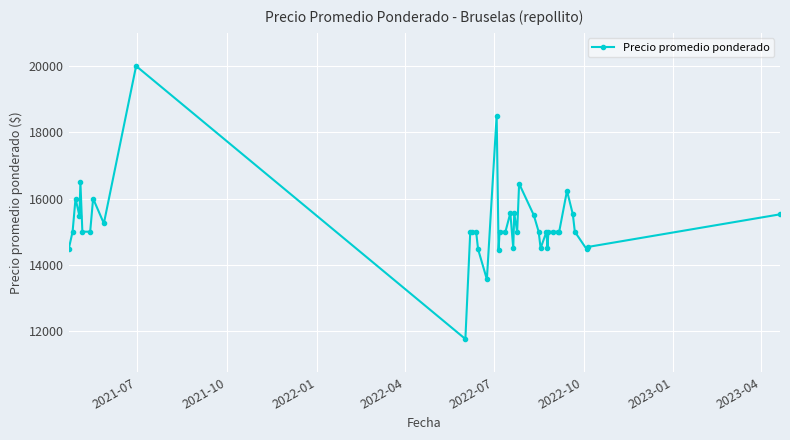

What is the difference between the maximum and second lowest values?

6438